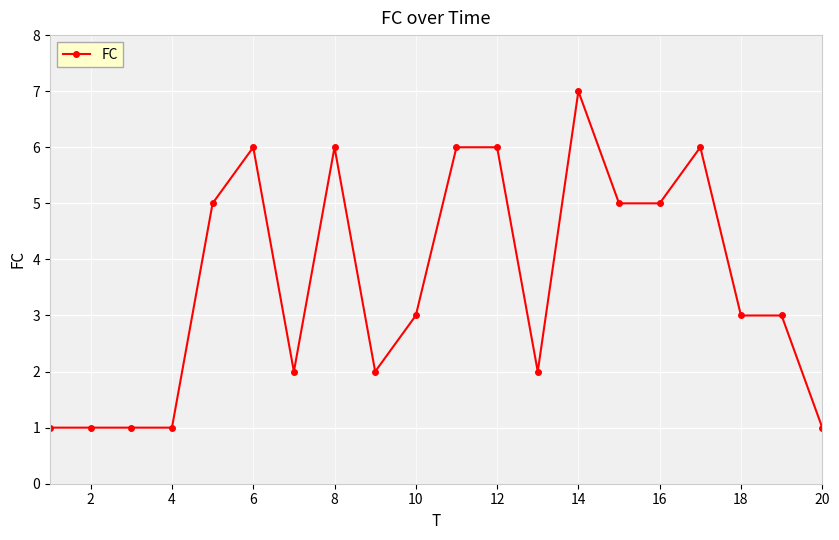

Reading right to left, list all the values displayed in this chart.

1	3	3	6	5	5	7	2	6	6	3	2	6	2	6	5	1	1	1	1